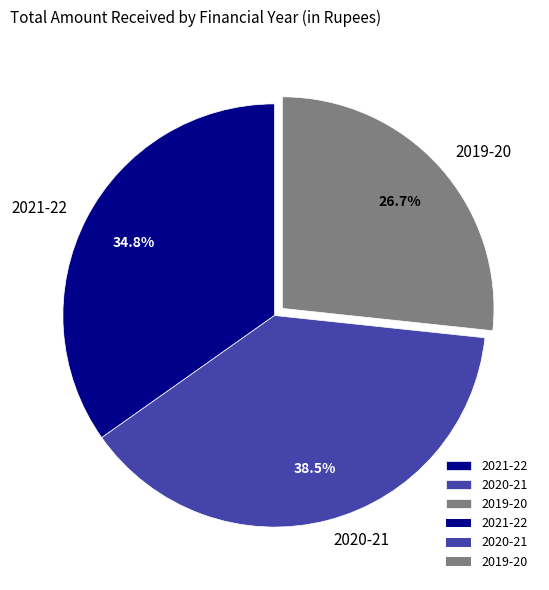

What is the largest slice in the pie chart?

2020-21